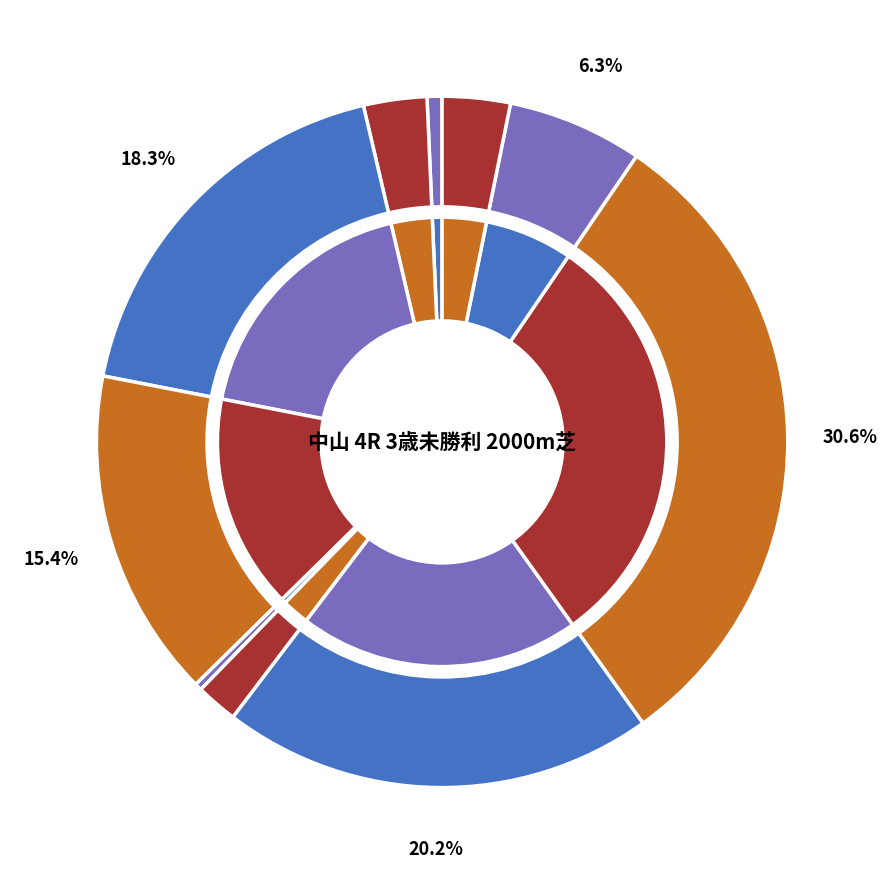

Which slice is the smallest?

ダノンアマレット